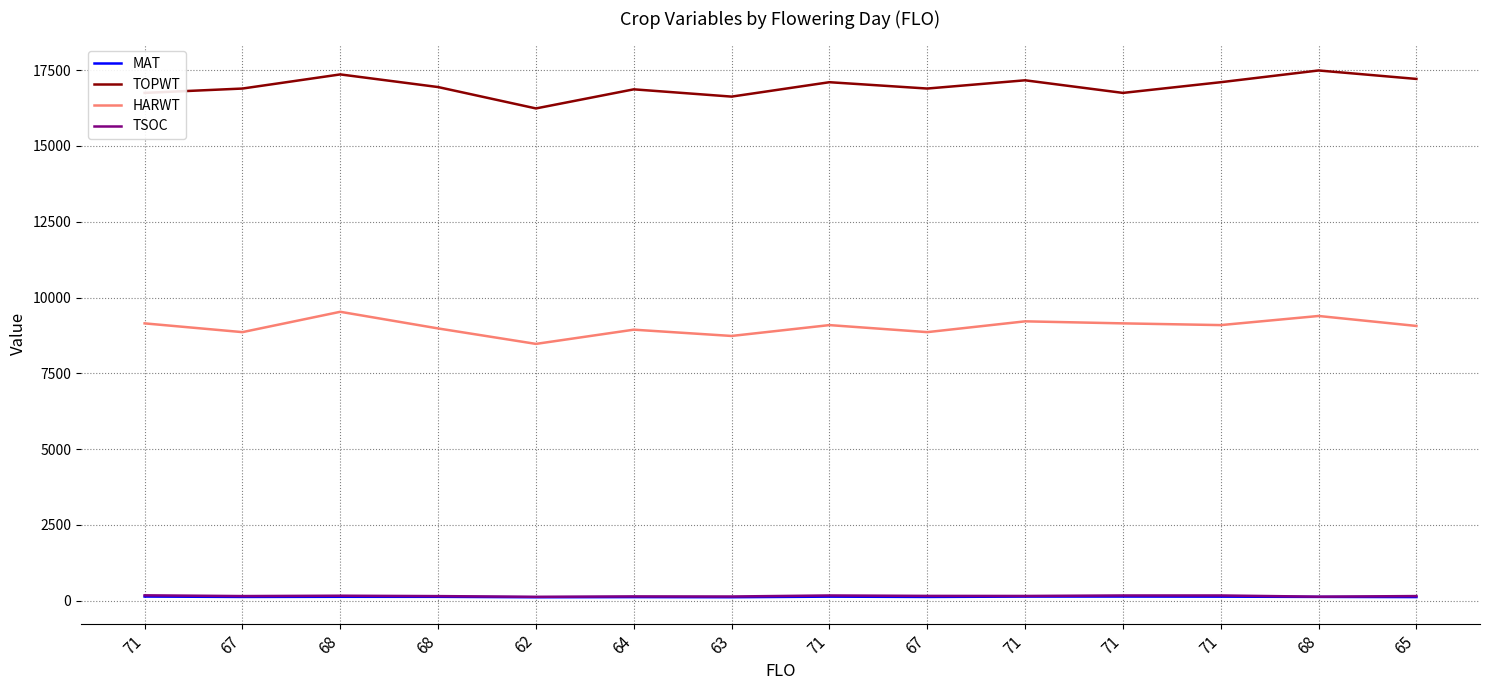

In MAT, how many points are lower than both neighbors (excluding endpoints)?

4